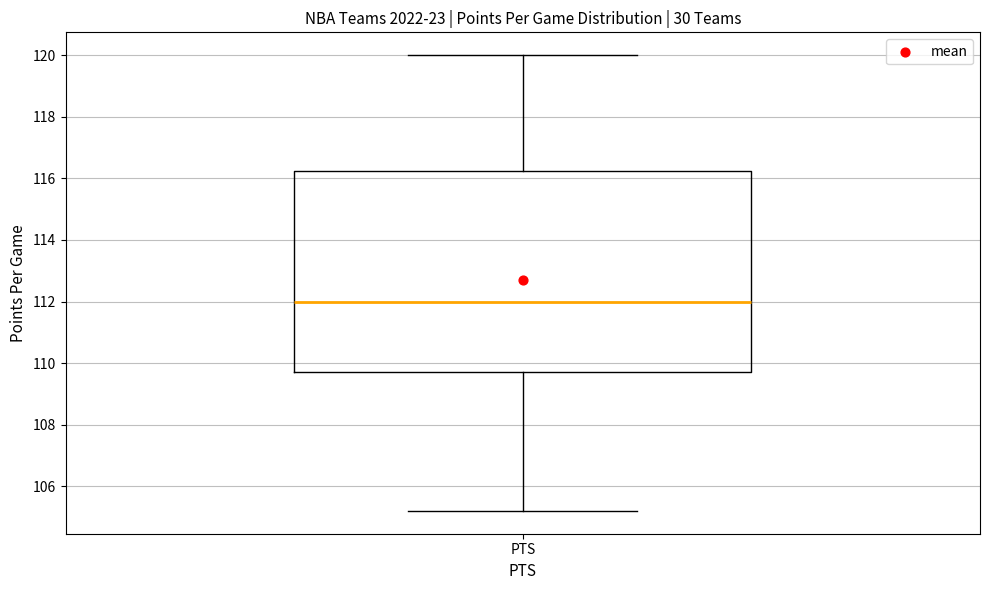

Transcribe this box plot: give where the median line is, the range the box spans, and where the two whiskers end, as read against the y-axis. The values are not printed on the chart, so give them approximately, as read against the axis.

median 112.0, box 109.8 to 116.2, whiskers 105.2 to 120.0